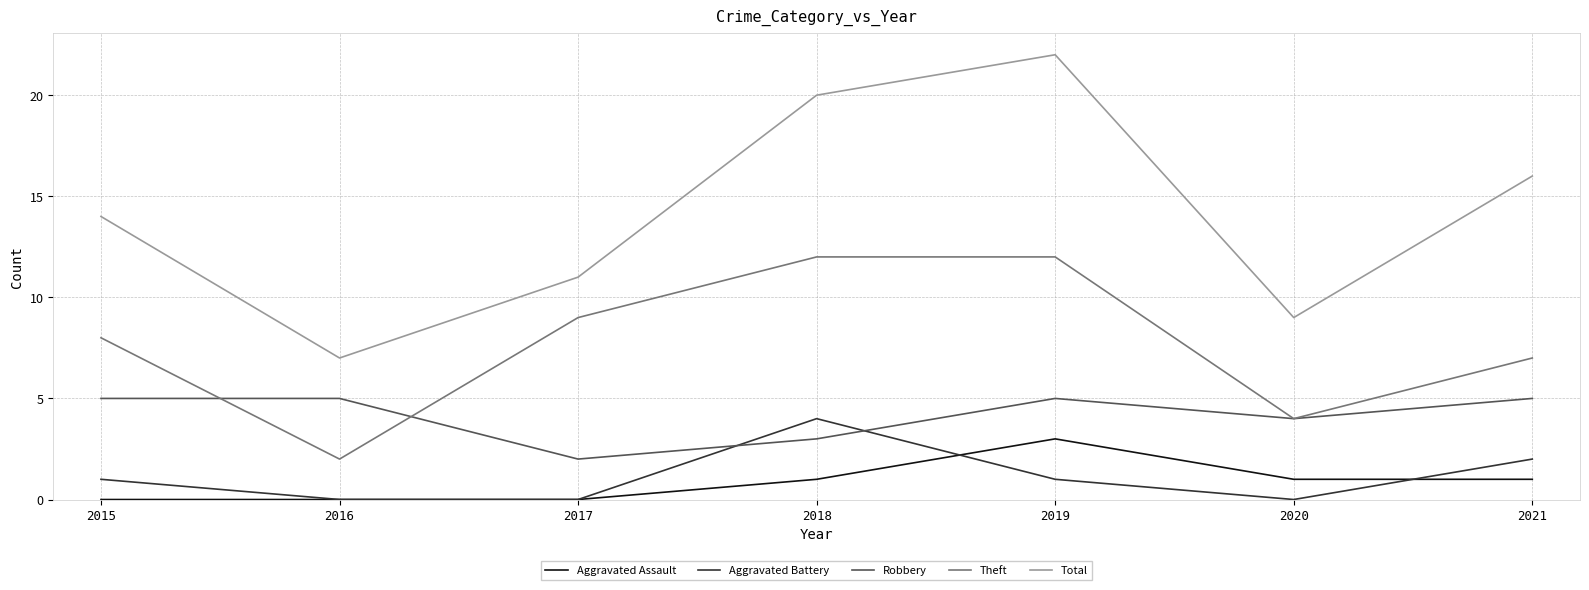

Reading left to right, transcribe all the data shown in this chart.

Aggravated Assault: 0	0	0	1	3	1	1
Aggravated Battery: 1	0	0	4	1	0	2
Robbery: 5	5	2	3	5	4	5
Theft: 8	2	9	12	12	4	7
Total: 14	7	11	20	22	9	16